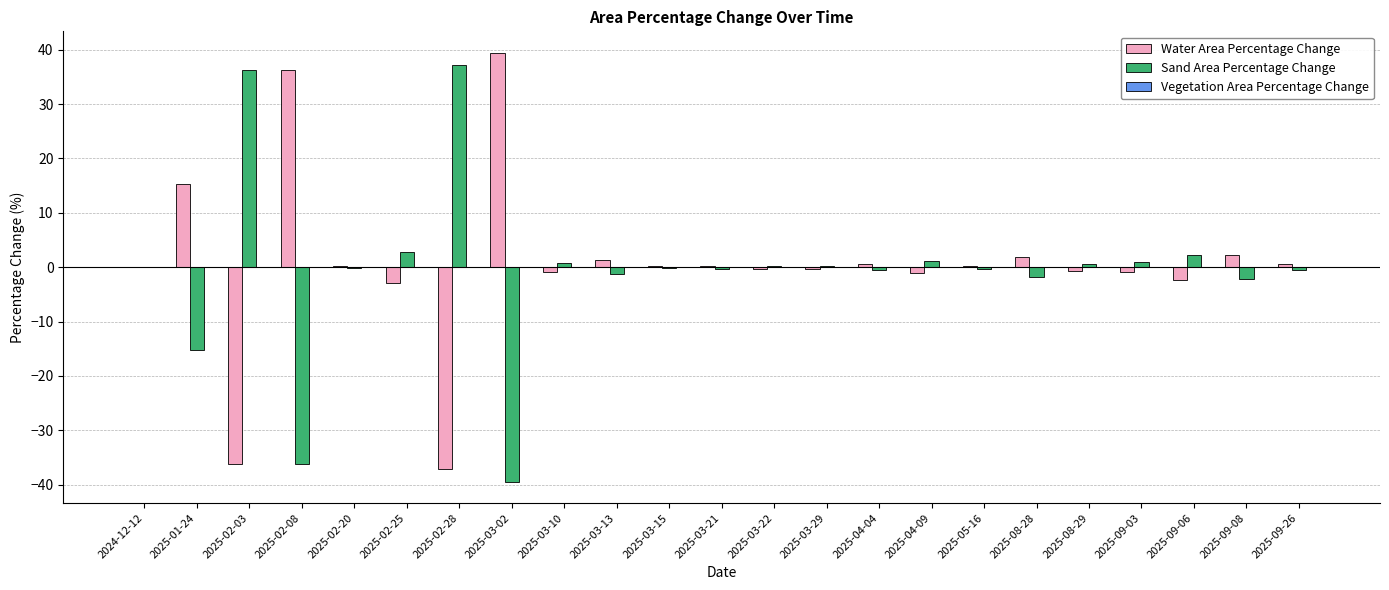

True or false: Sand Area Percentage Change has a value of -0.3 at 2025-03-21.

True